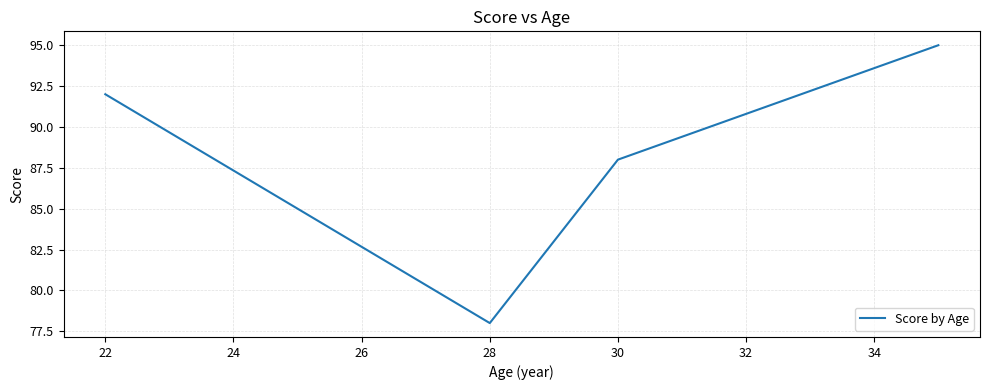

What is the difference between the second highest and second lowest values?

7